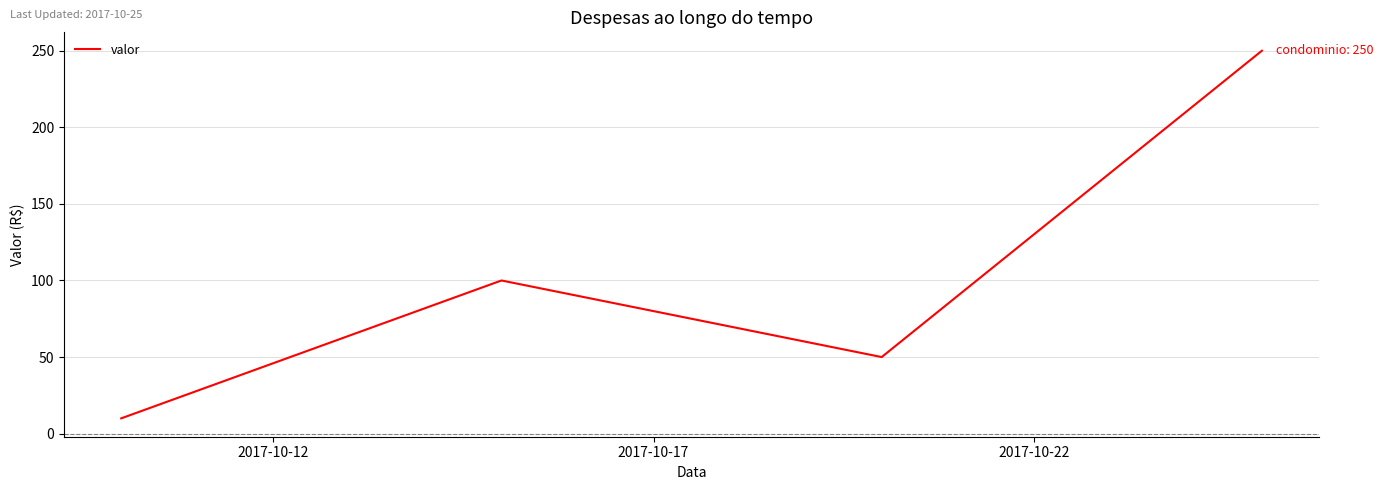

True or false: the data has more than 2 interior local peaks.

False